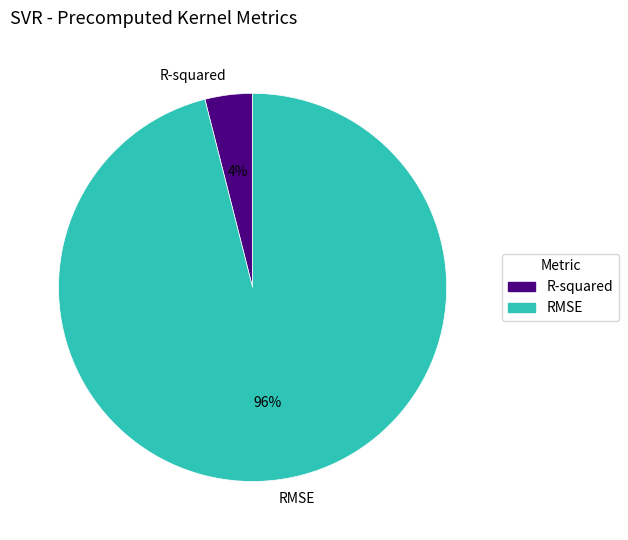

To the nearest percent, what is the average slice percentage?

50%